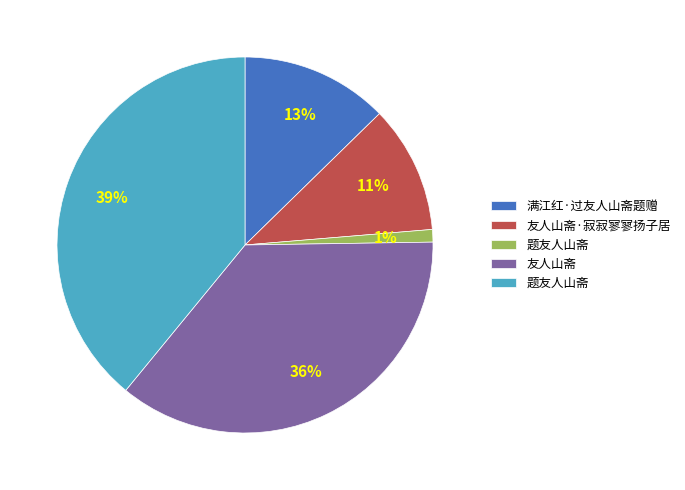

To the nearest percent, what is the difference between the largest and smallest slice percentages?

38%